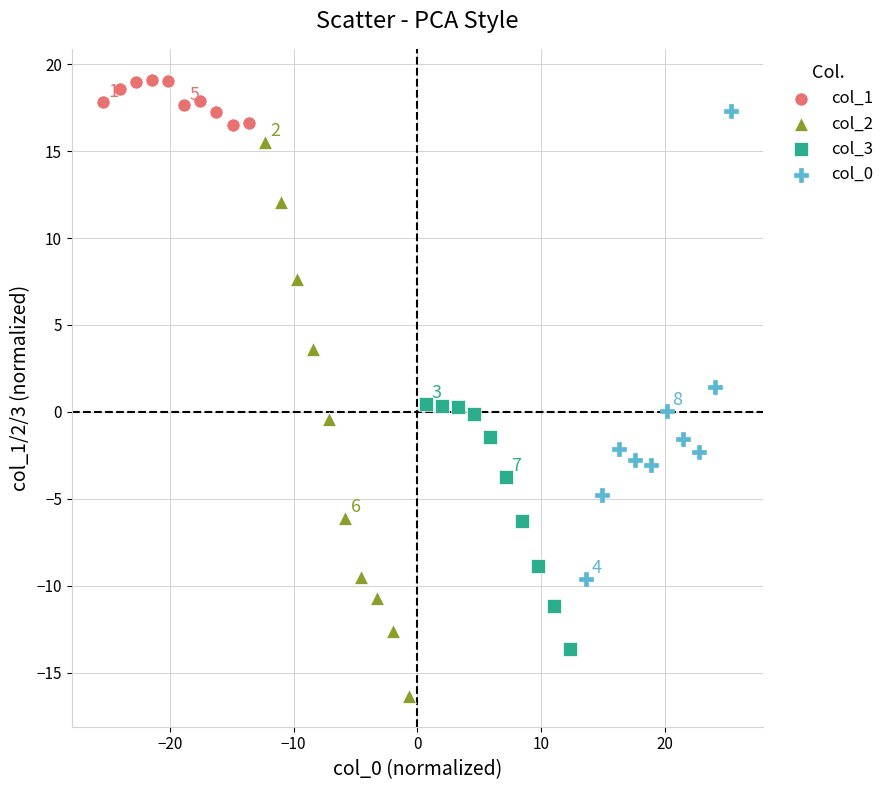

Which series reaches the minimum Y coordinate?

col_2